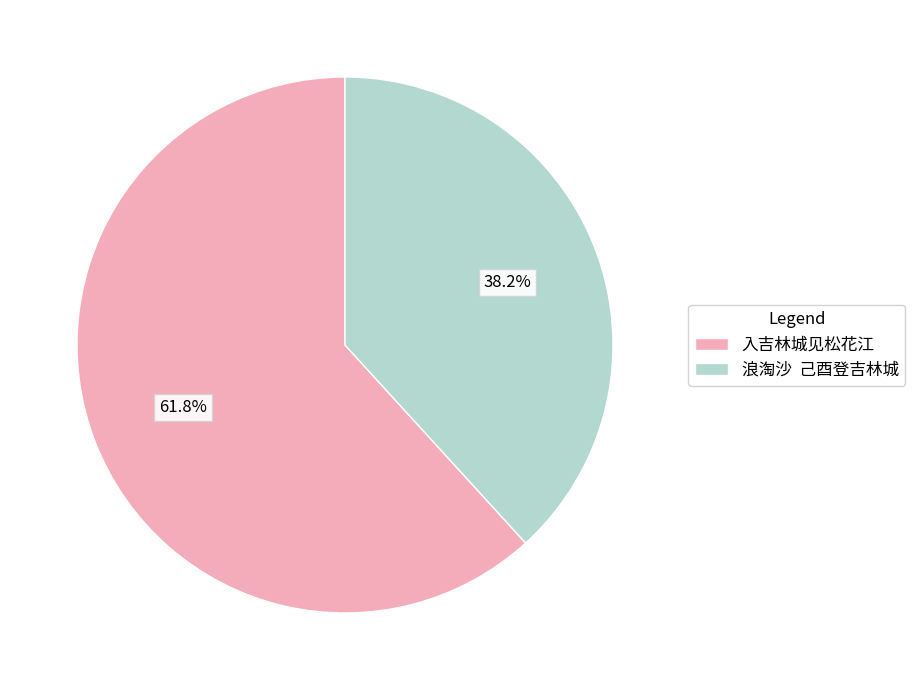

Count the number of slices in the pie.

2